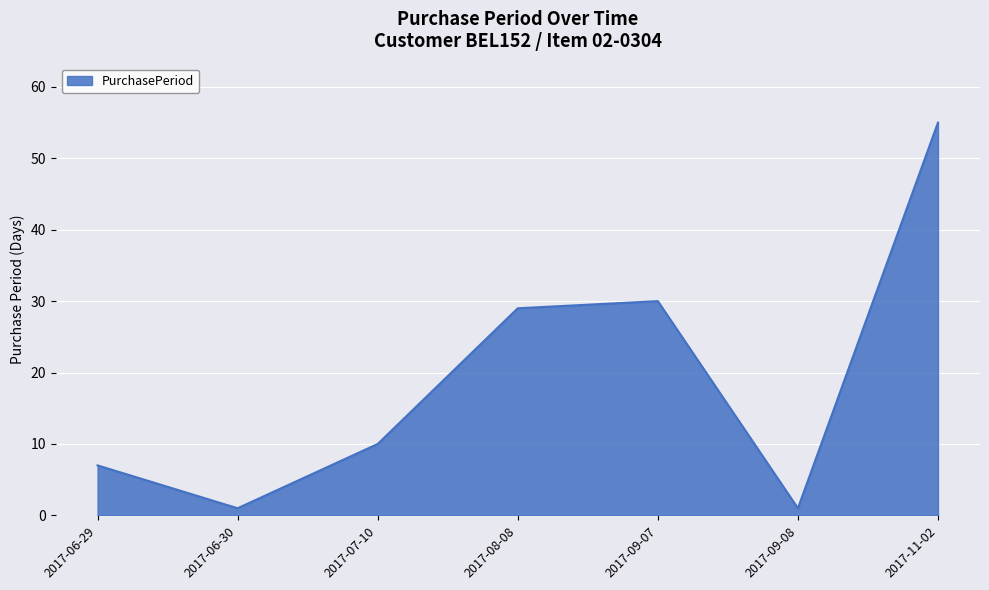

At which category does the data reach its first local valley?

2017-06-30